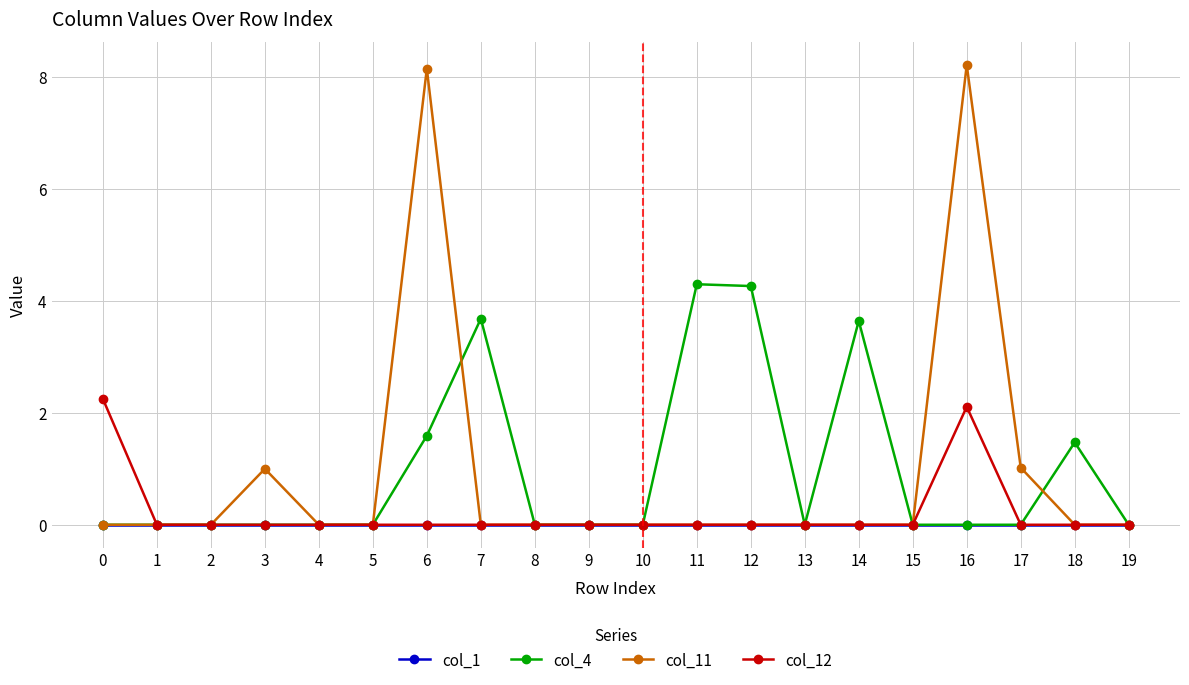

Rank the series by their maximum value, from highest to lowest.

col_11, col_4, col_12, col_1